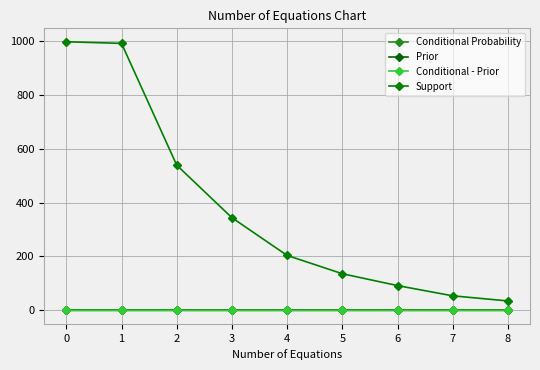

Between 1 and 3, which series saw the biggest shift?

Support